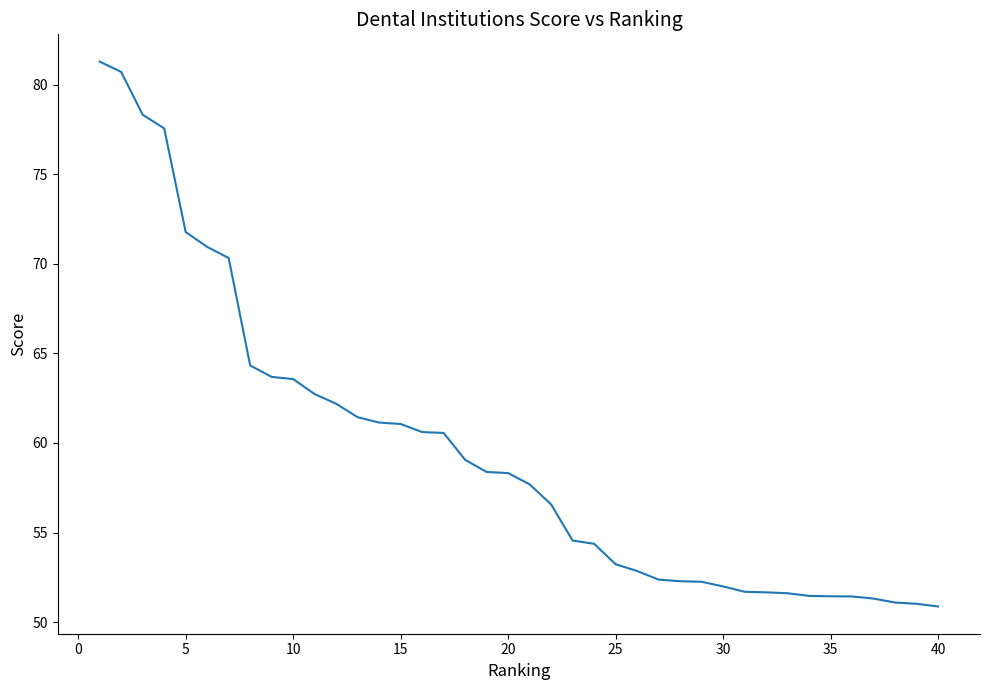

What is the difference between the maximum and minimum values?

30.4